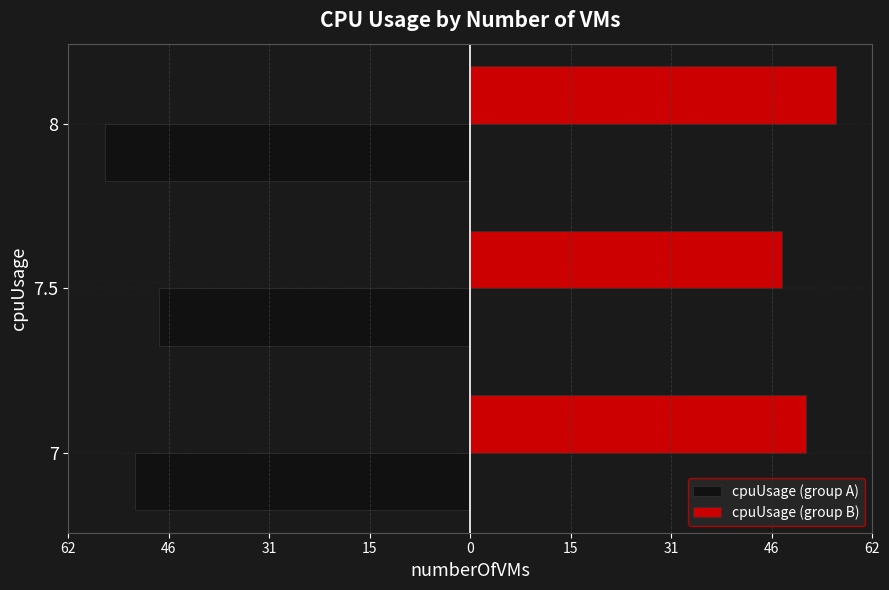

What are all the series names shown in the legend?

cpuUsage (group A), cpuUsage (group B)